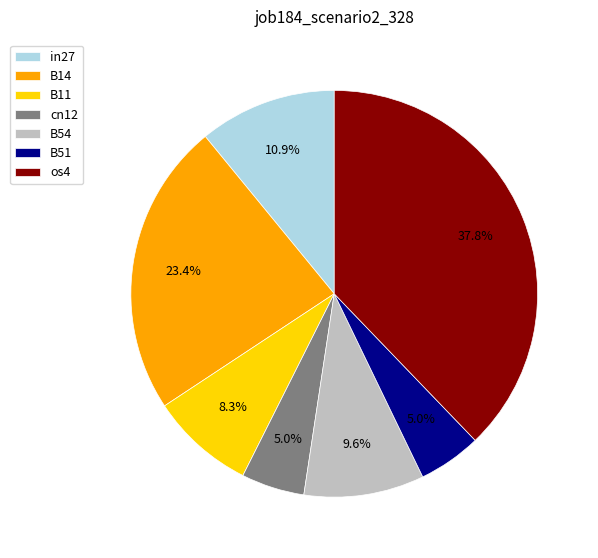

Between B11 and B14, which is larger?

B14